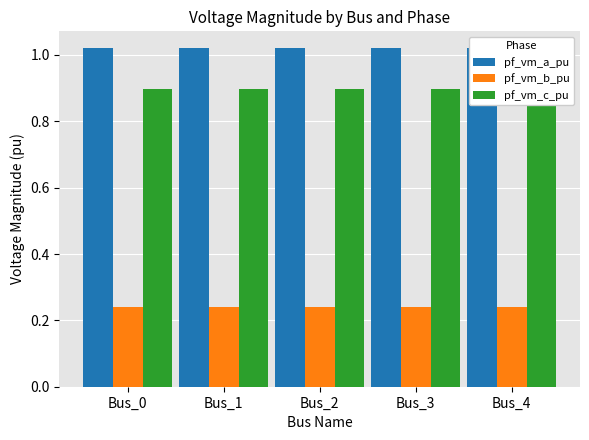

How many pf_vm_a_pu values are between 1 and 2?

5